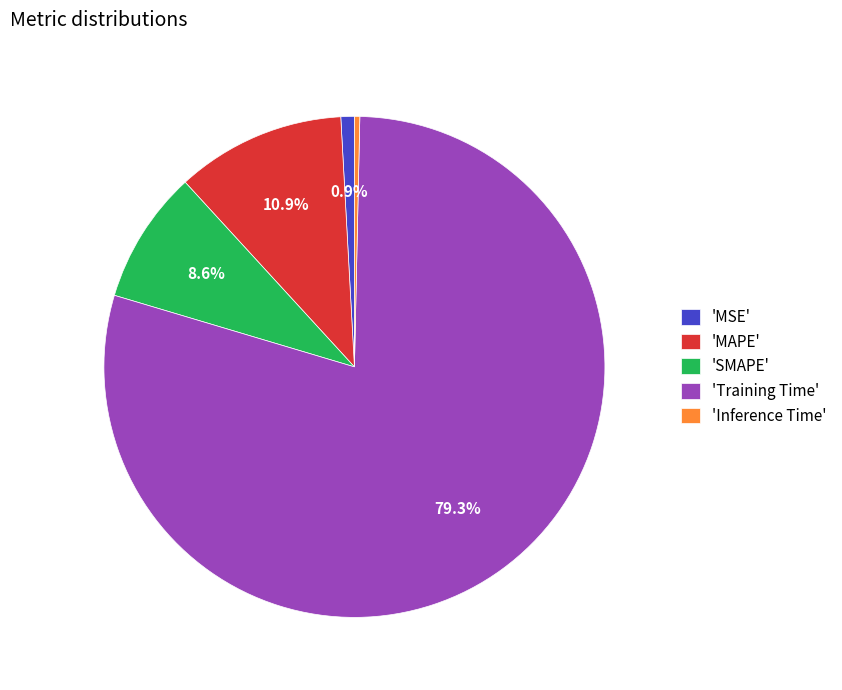

How much of the chart is everything except 'Training Time'?

20.7%